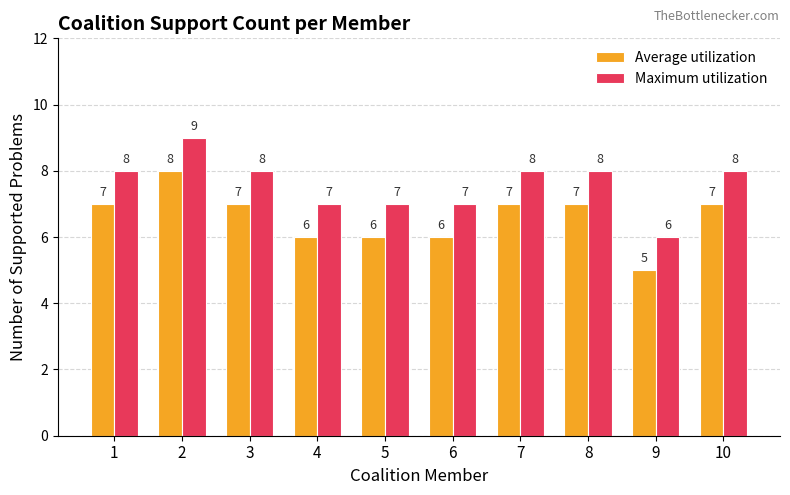

True or false: Average utilization has a value of 10 at 1.

False